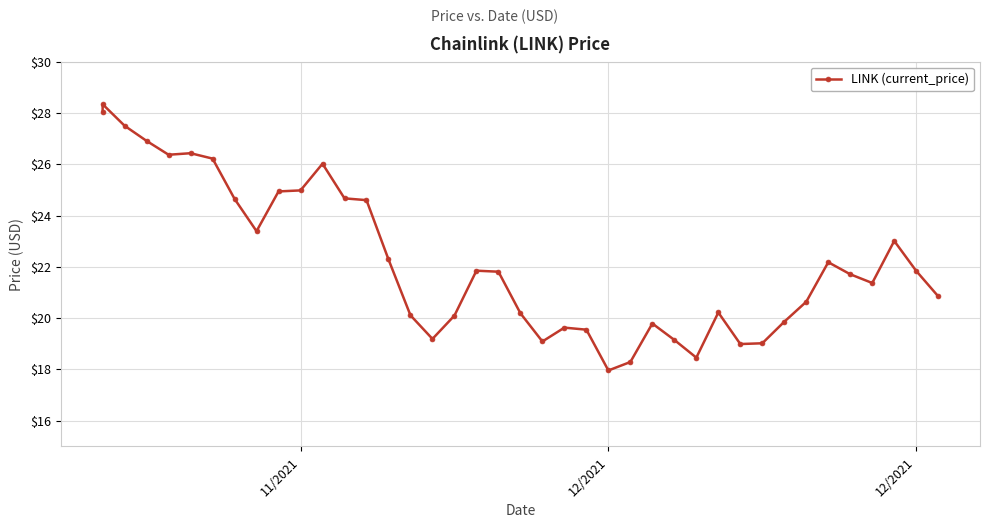

Where is the data nearest to the value 23?

37